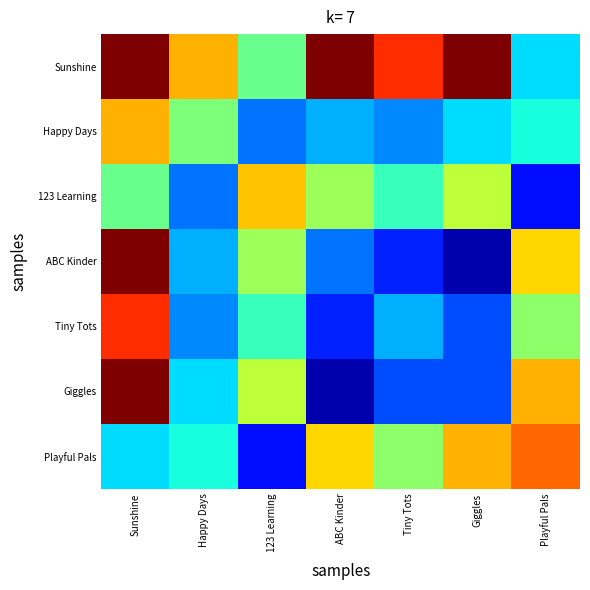

Reading left to right, list all the values displayed in this chart.

Sunshine: Sunshine=50	Happy Days=36	123 Learning=24	ABC Kinder=51	Tiny Tots=43	Giggles=53	Playful Pals=17
Happy Days: Sunshine=36	Happy Days=25	123 Learning=12	ABC Kinder=15	Tiny Tots=13	Giggles=17	Playful Pals=19
123 Learning: Sunshine=24	Happy Days=12	123 Learning=35	ABC Kinder=27	Tiny Tots=21	Giggles=29	Playful Pals=7
ABC Kinder: Sunshine=51	Happy Days=15	123 Learning=27	ABC Kinder=12	Tiny Tots=8	Giggles=2	Playful Pals=34
Tiny Tots: Sunshine=43	Happy Days=13	123 Learning=21	ABC Kinder=8	Tiny Tots=15	Giggles=10	Playful Pals=26
Giggles: Sunshine=53	Happy Days=17	123 Learning=29	ABC Kinder=2	Tiny Tots=10	Giggles=10	Playful Pals=36
Playful Pals: Sunshine=17	Happy Days=19	123 Learning=7	ABC Kinder=34	Tiny Tots=26	Giggles=36	Playful Pals=40